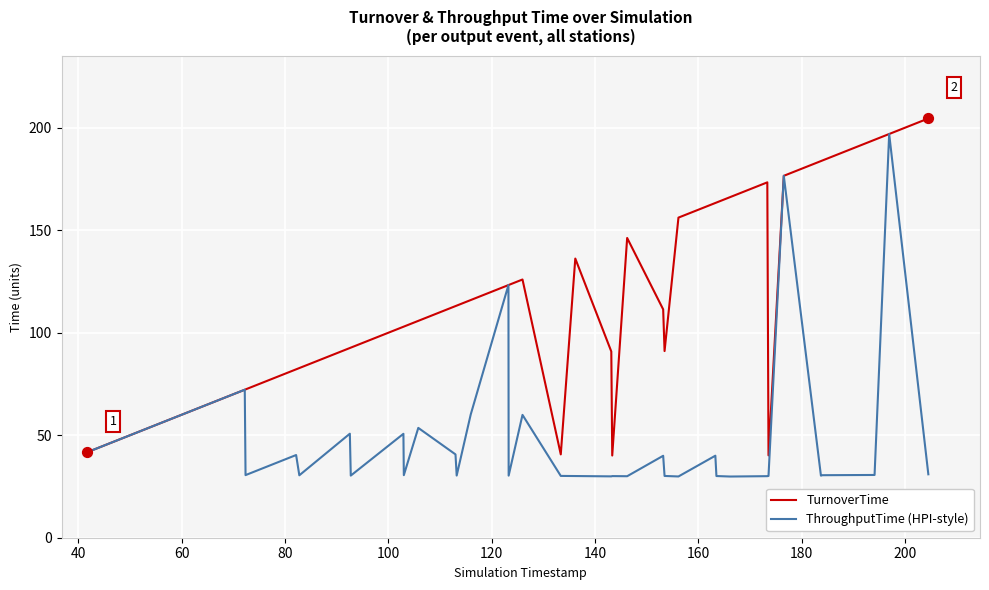

Rank the series by their average value, from highest to lowest.

TurnoverTime, ThroughputTime (HPI-style)